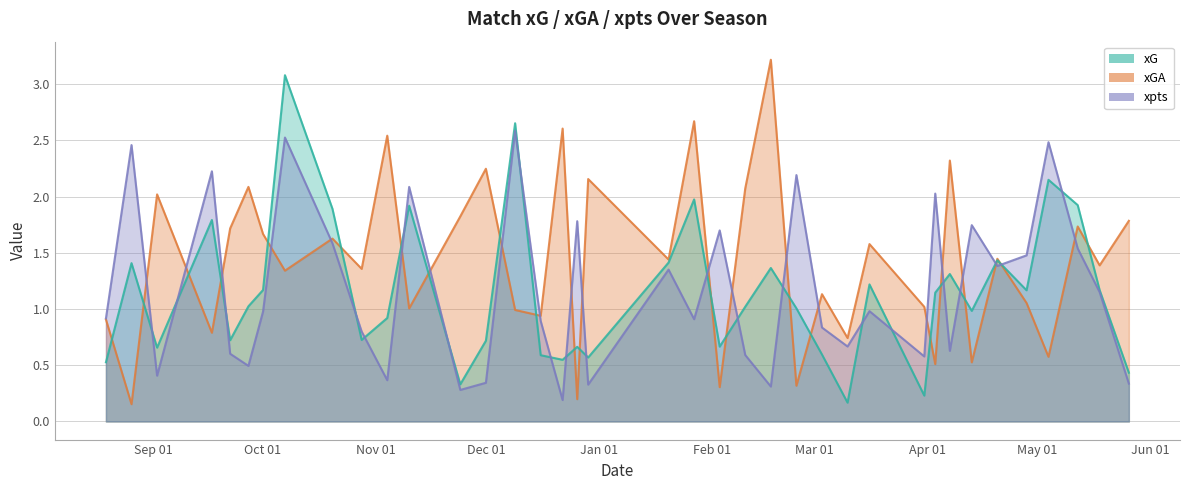

At which label is xpts closest to 1?

2019-03-16